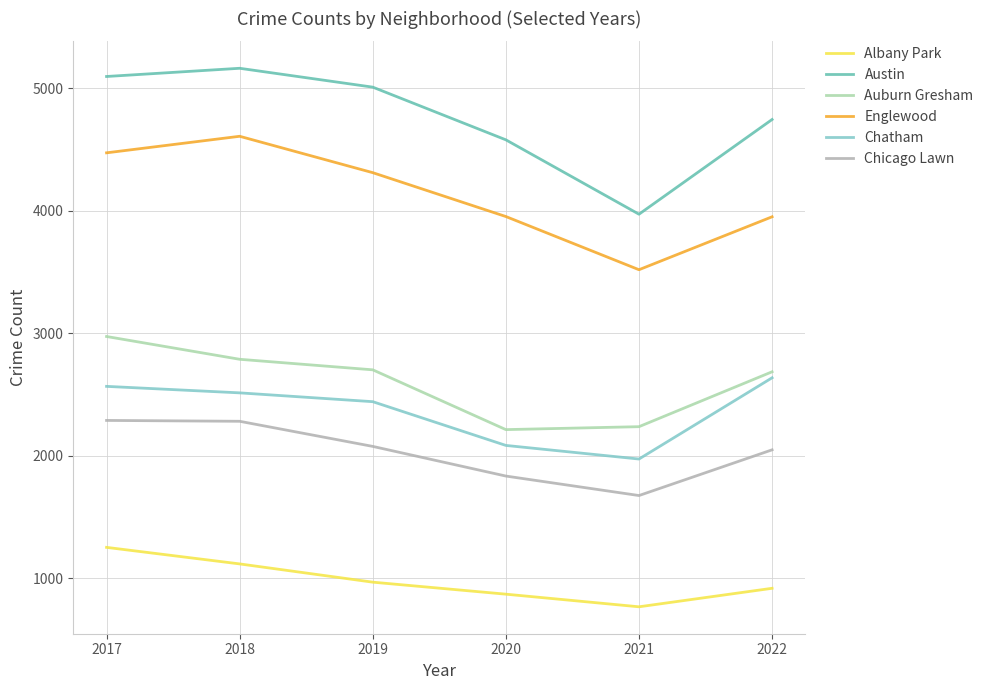

Is it true that Albany Park equals 441 at 2022?

False